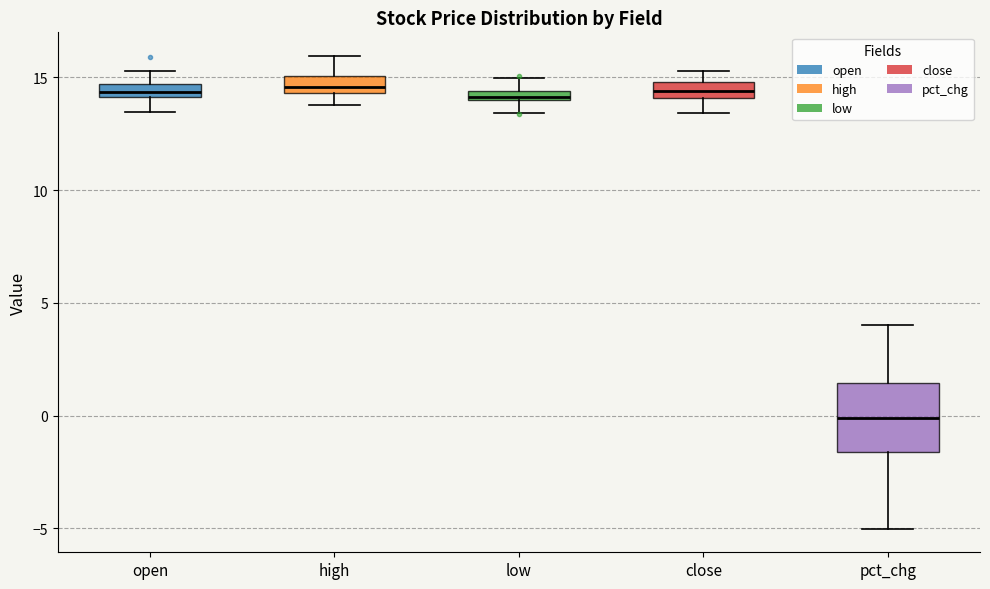

Comparing the boxes themselves (not the whiskers), which one is the tallest?

pct_chg